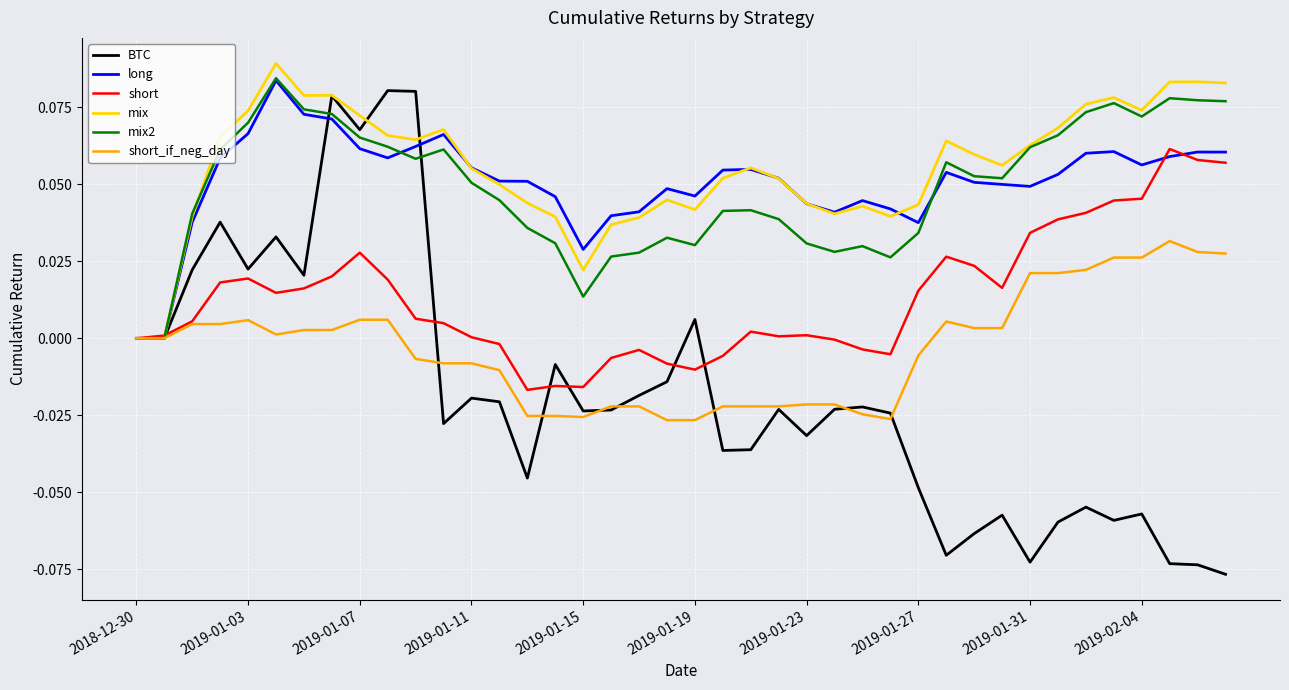

Which series has the widest spread of values?

BTC